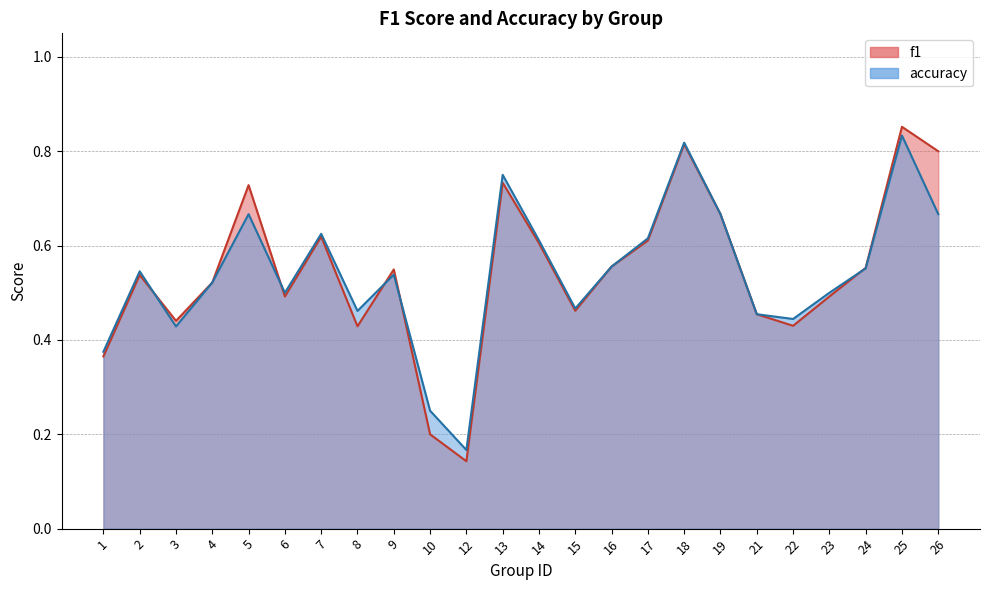

How many interior local valleys does the f1 series have?

6